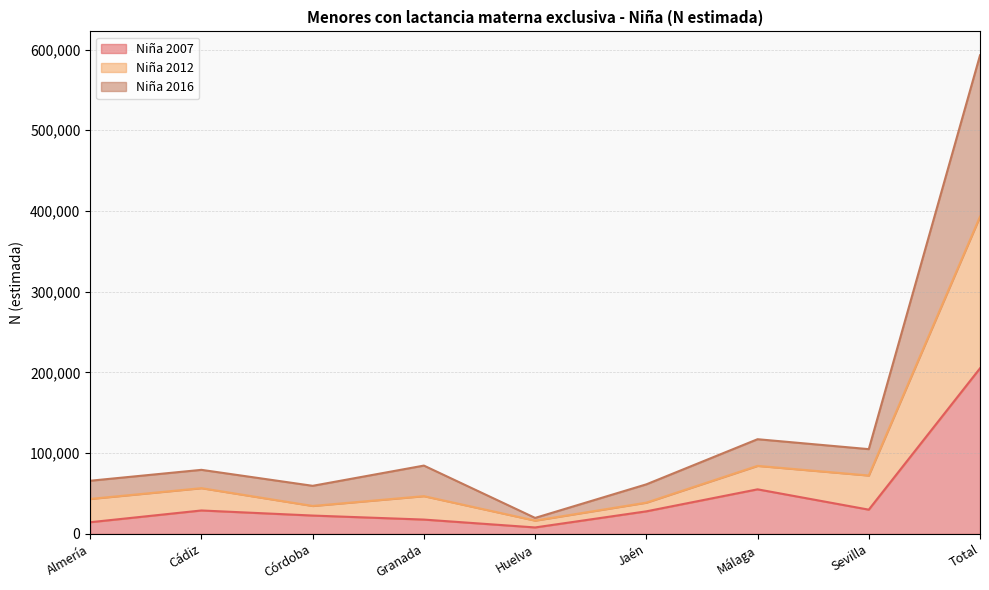

The value of Niña 2012 at Cádiz is 126418. True or false?

False